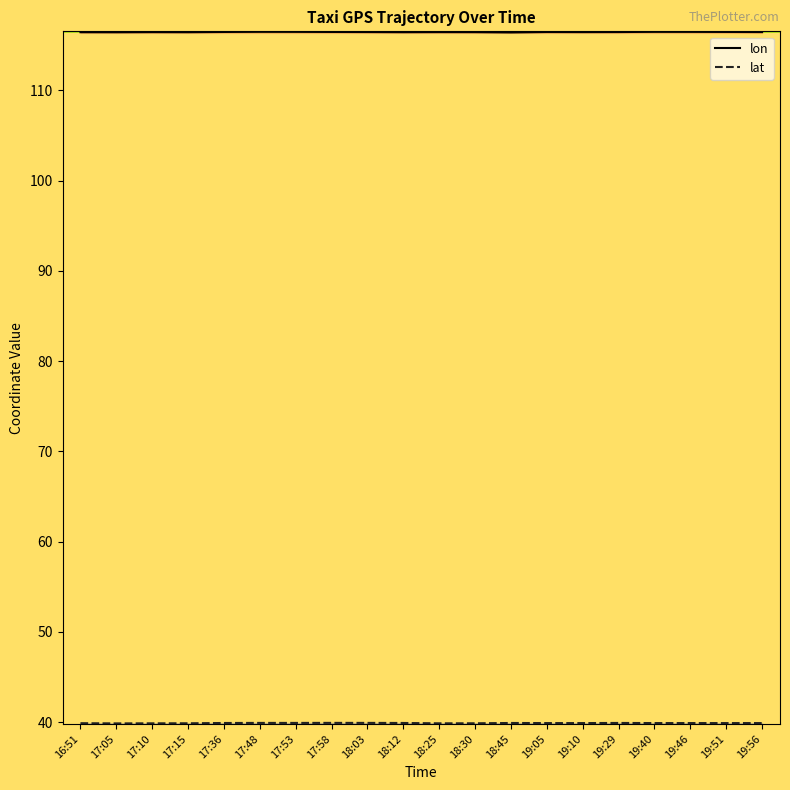

Rank the categories by lon value from highest to lowest.

17:48, 19:40, 17:53, 19:46, 19:51, 17:58, 17:36, 19:05, 18:03, 19:56, 19:29, 19:10, 18:25, 17:10, 18:30, 18:12, 16:51, 17:15, 17:05, 18:45